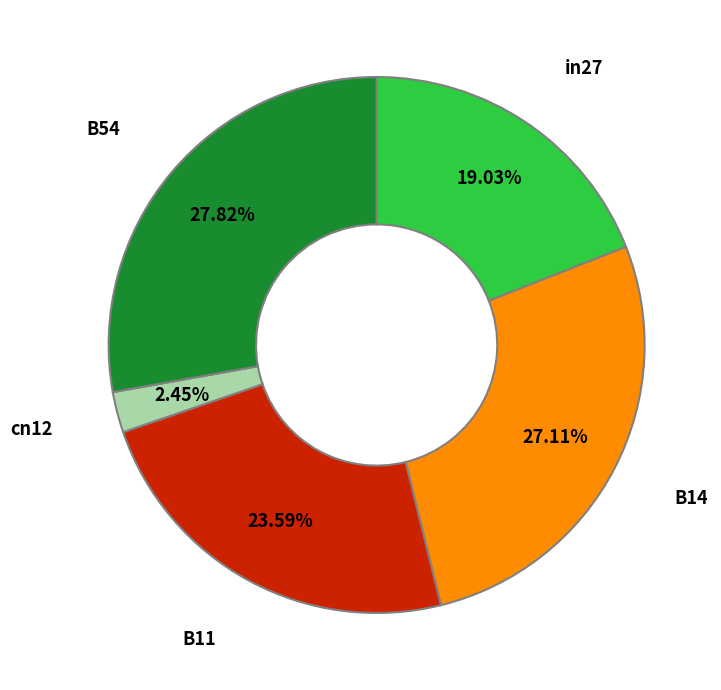

How many segments does this pie chart have?

5